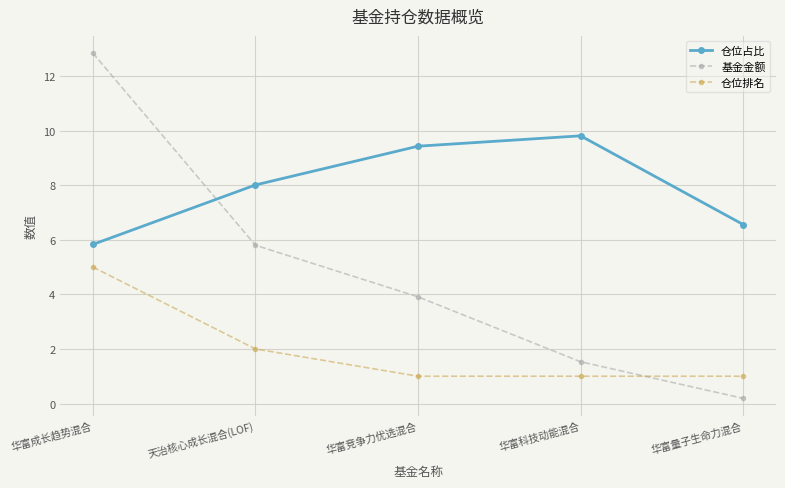

What is the value of the 仓位占比 point at the 1st from the left?

5.8